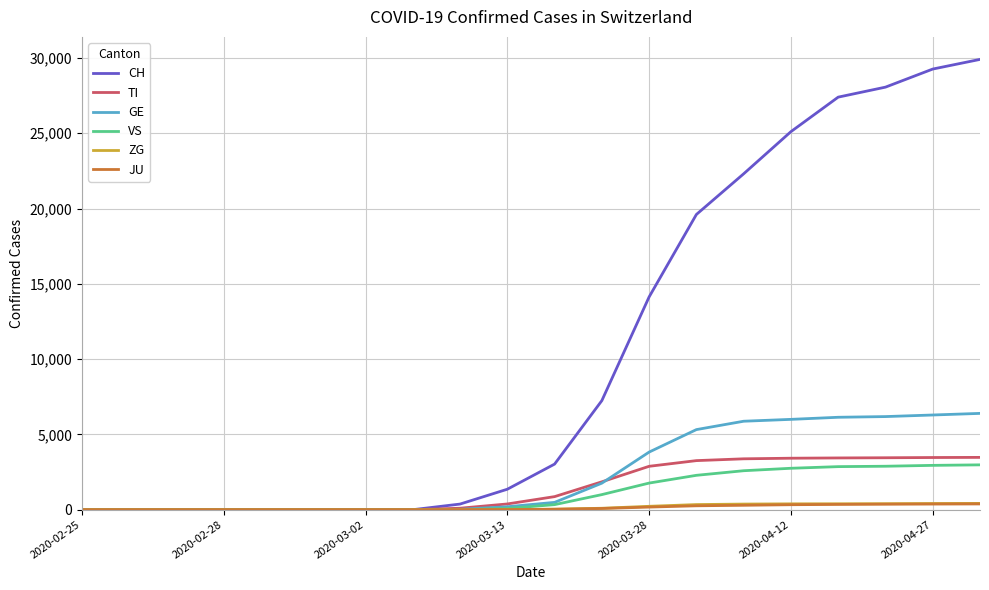

Which series has the widest spread of values?

CH